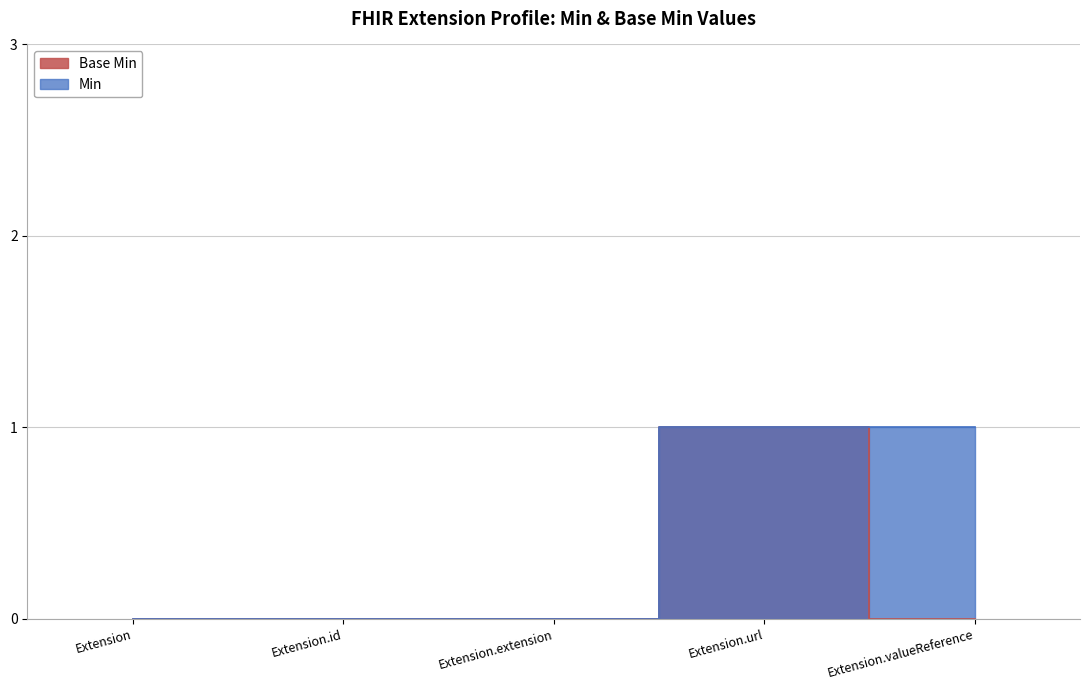

What is the sum of all Base Min values?

1